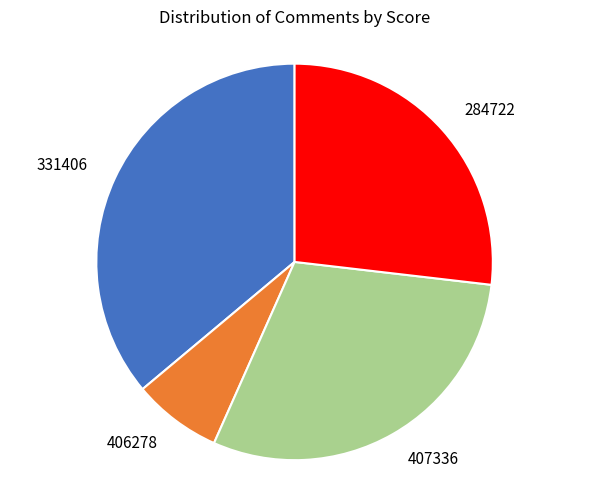

What is the ratio of the value at 331406 to the value at 406278?

5.0